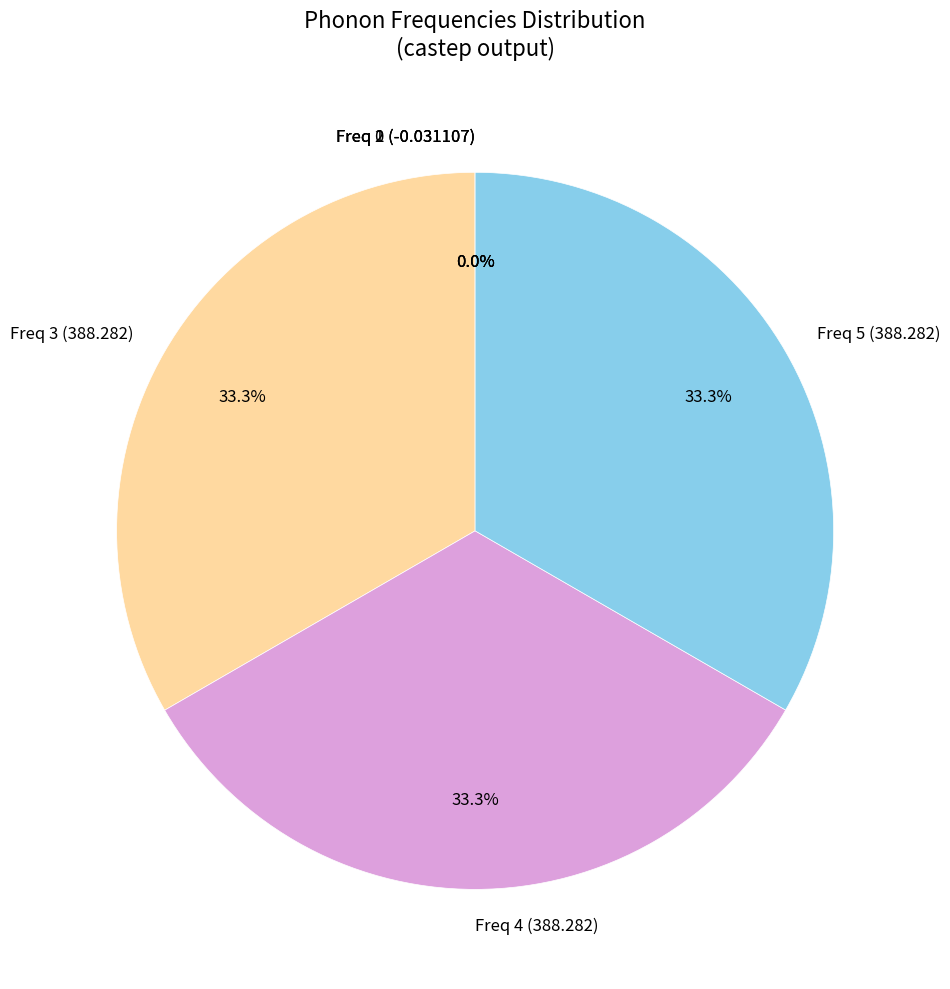

Is there any slice that represents more than half of the pie?

No